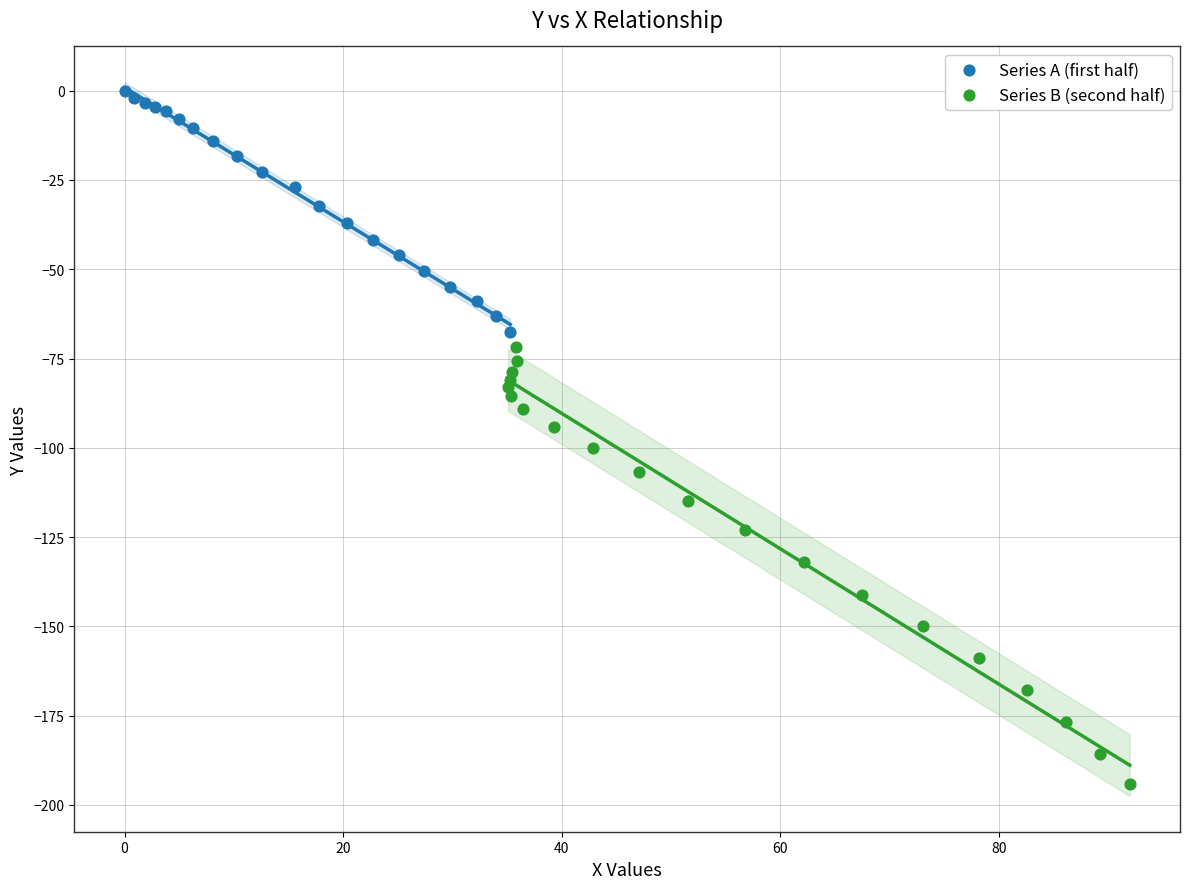

Which series reaches the maximum Y coordinate?

Series A (first half)